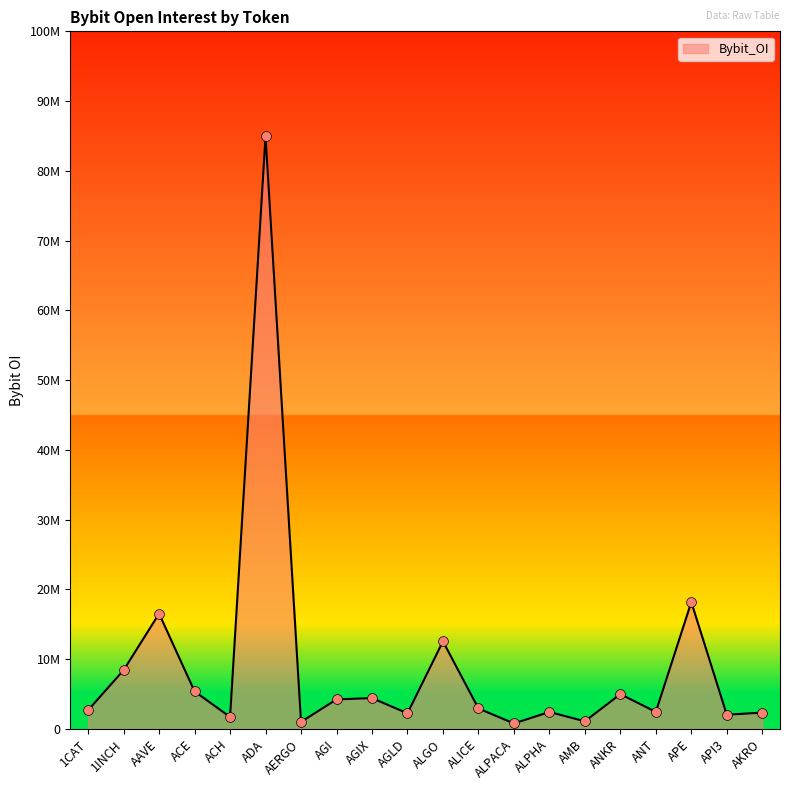

Which has a higher value, ALGO or AGIX?

ALGO